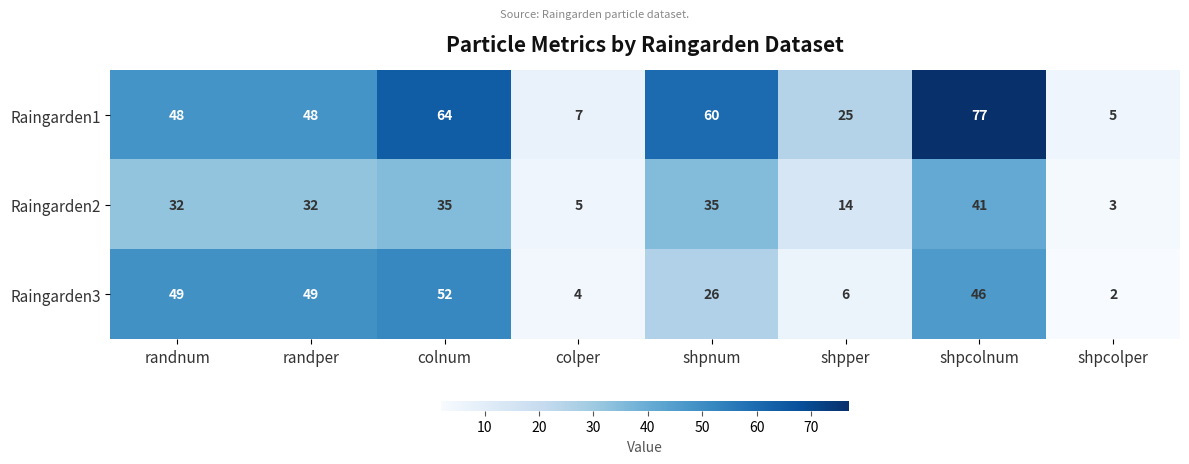

What is the approximate value of Raingarden2 at shpnum?

35